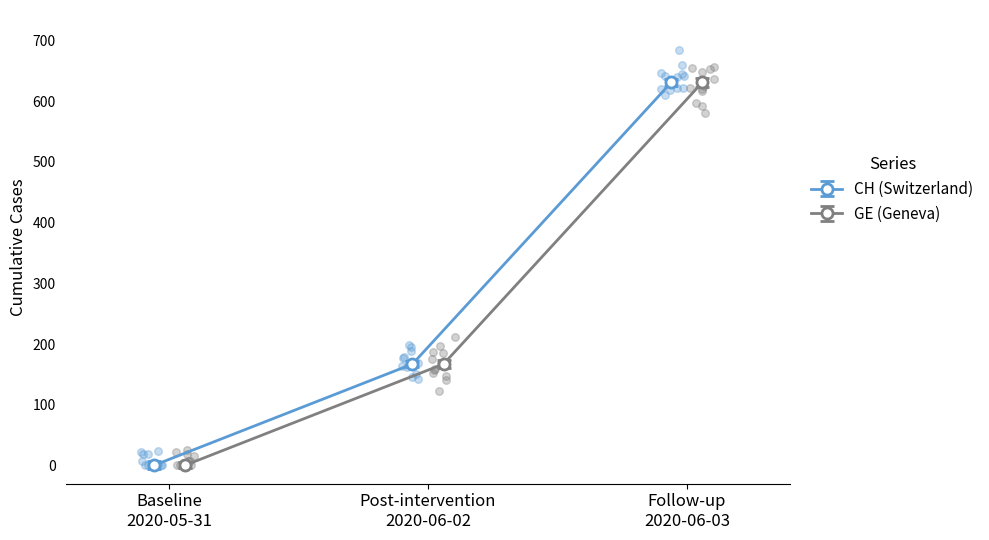

Which series has the largest total across all categories?

CH